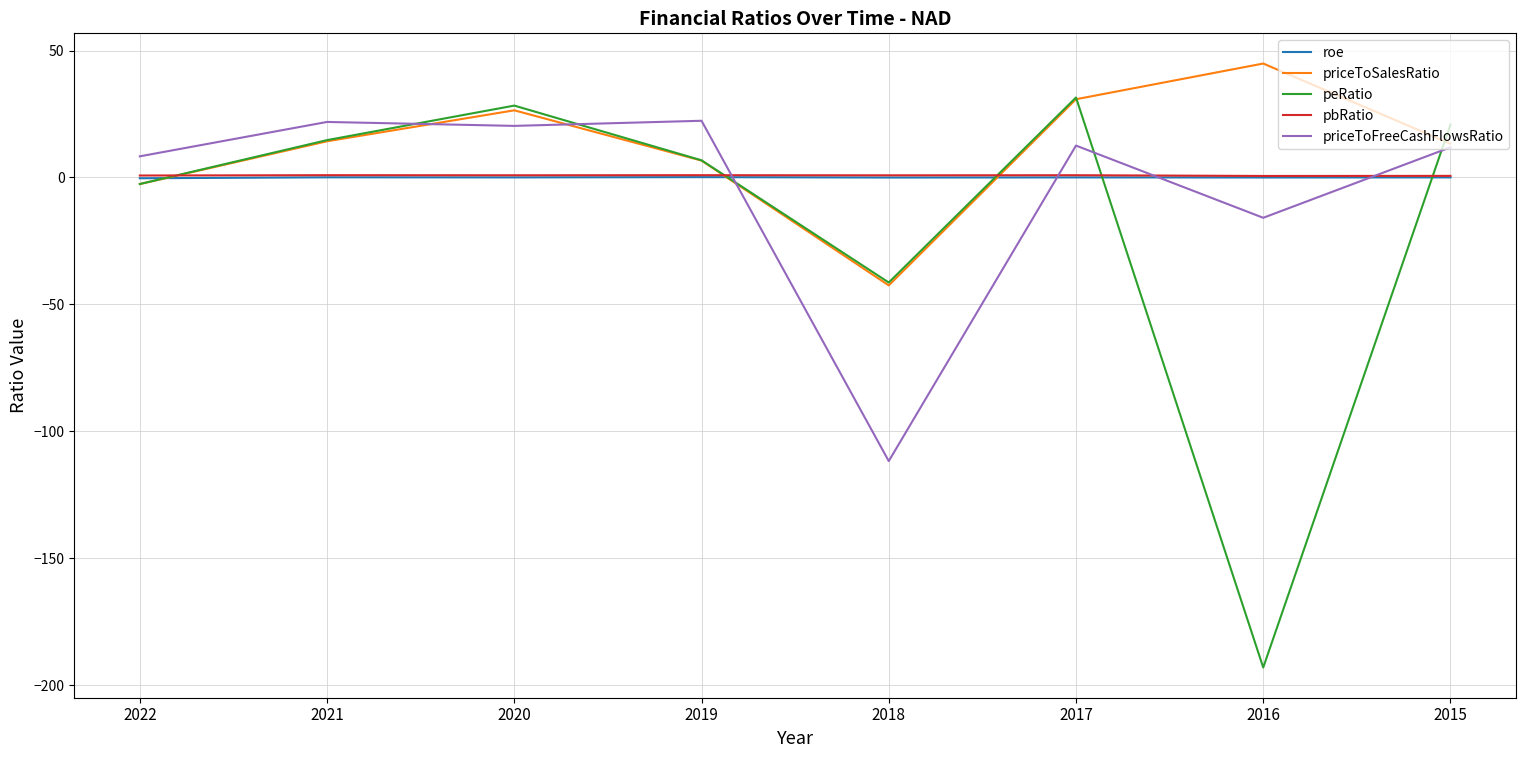

Is this an area chart (filled region under the line)?

No